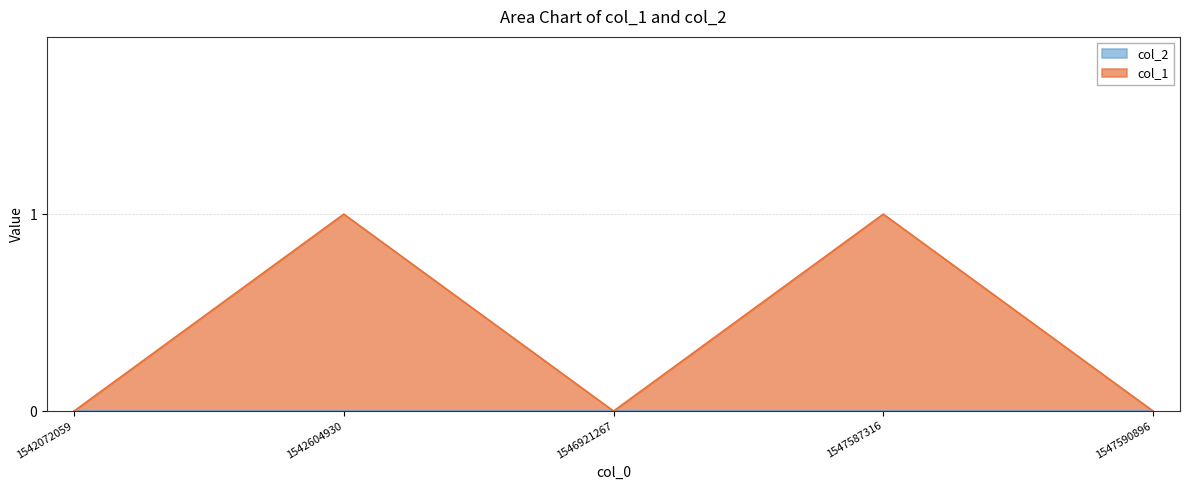

How many values exceed 0?

2